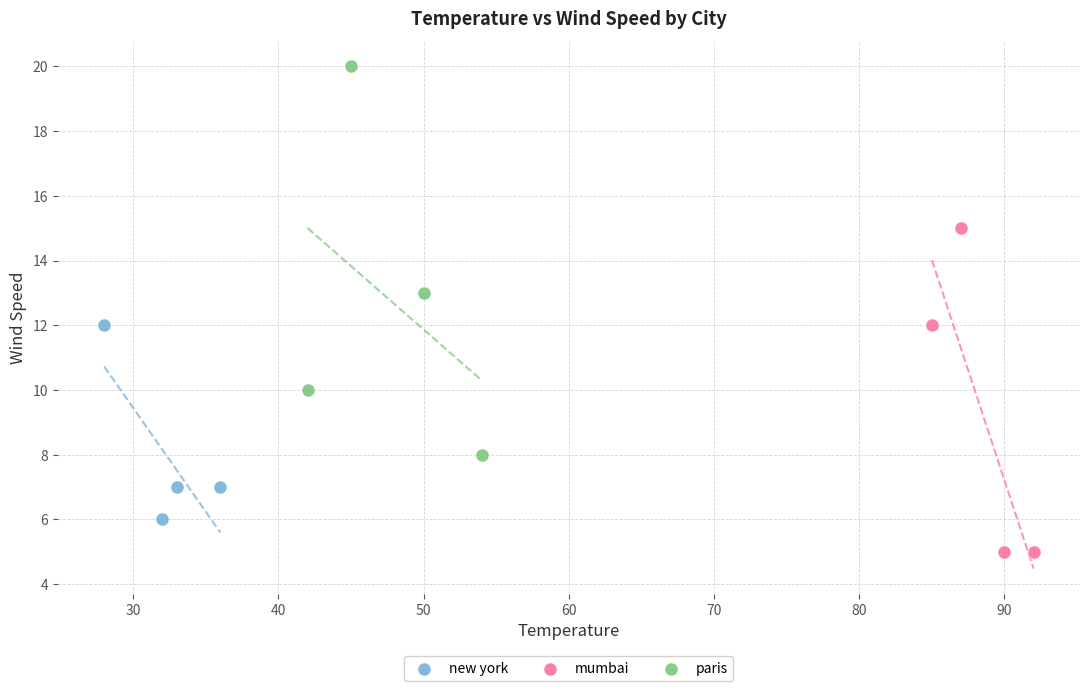

Which series has the widest spread of Y values?

paris